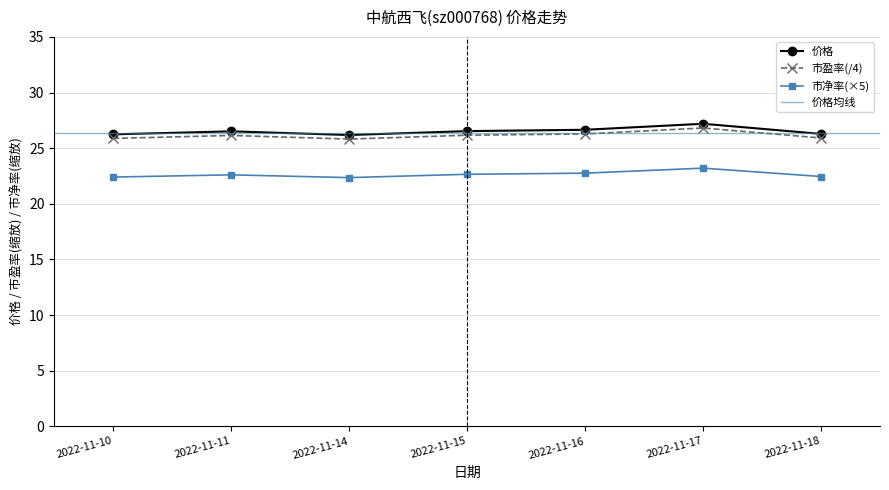

How many series are shown in this chart?

3